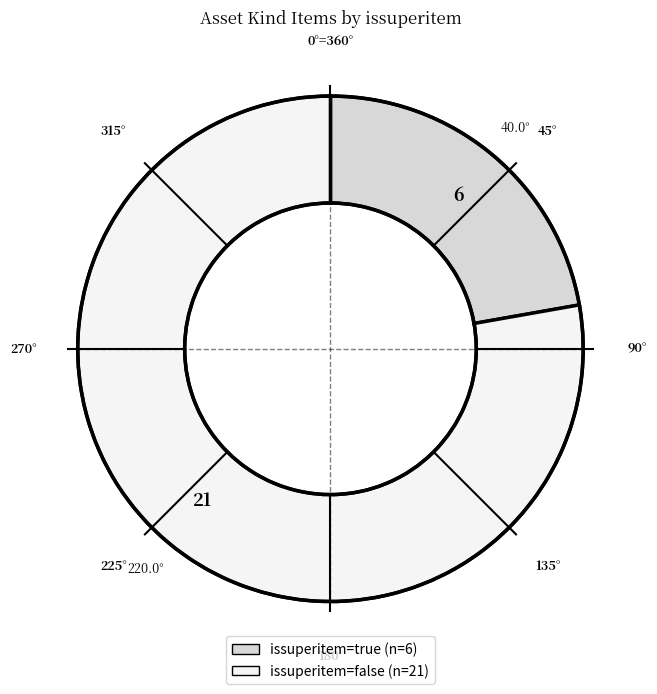

Which has a higher value, issuperitem=true or issuperitem=false?

issuperitem=false